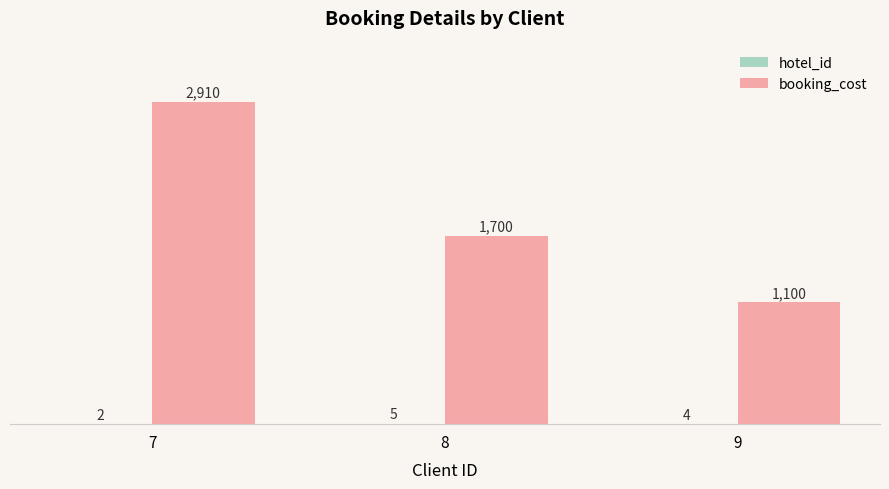

Where does the booking_cost series first go above 1700?

7